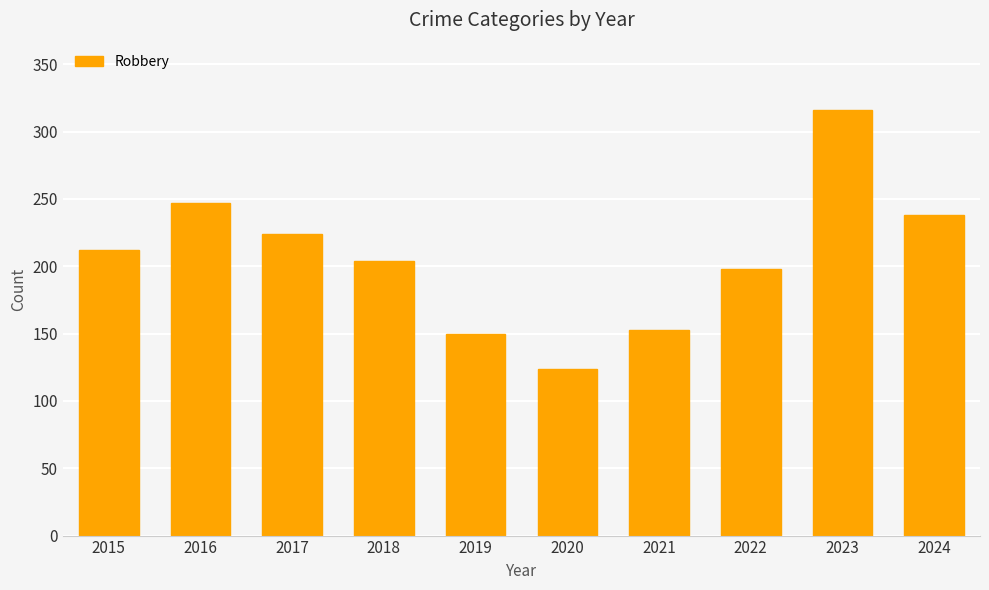

At which label is the value closest to 220?

2017